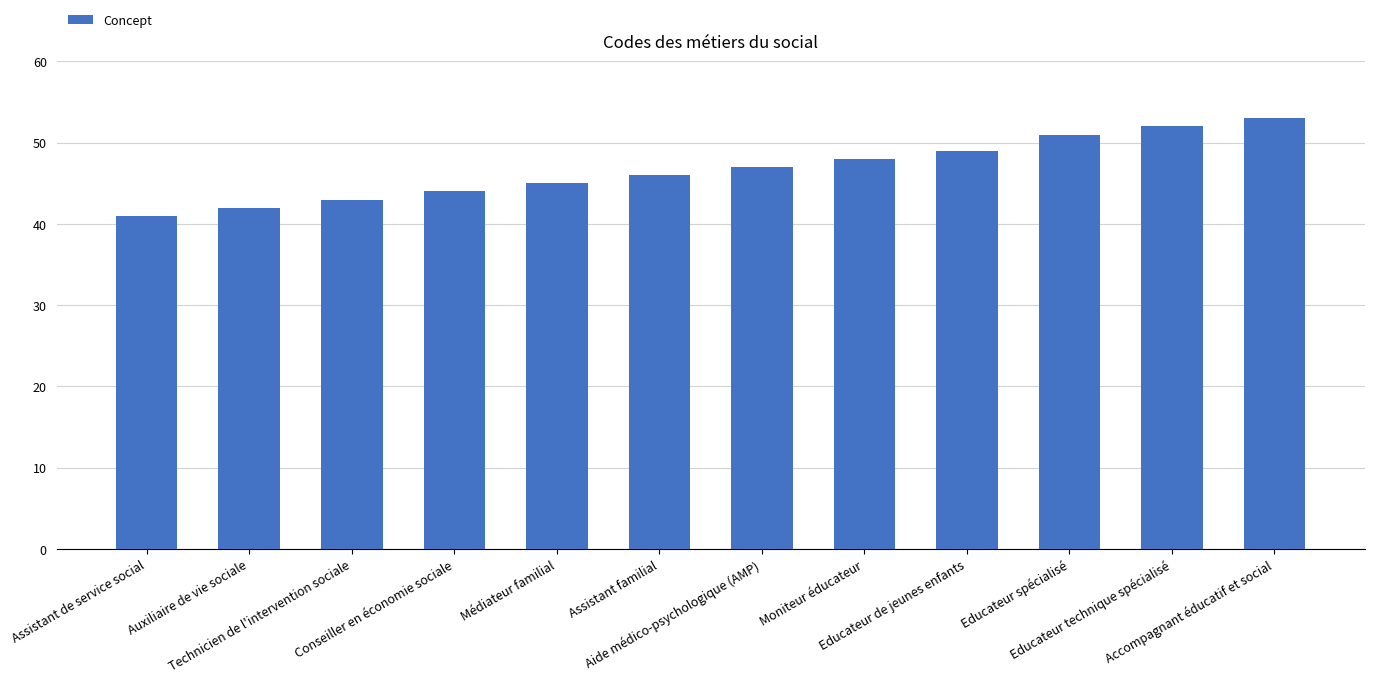

What is the average value?

47